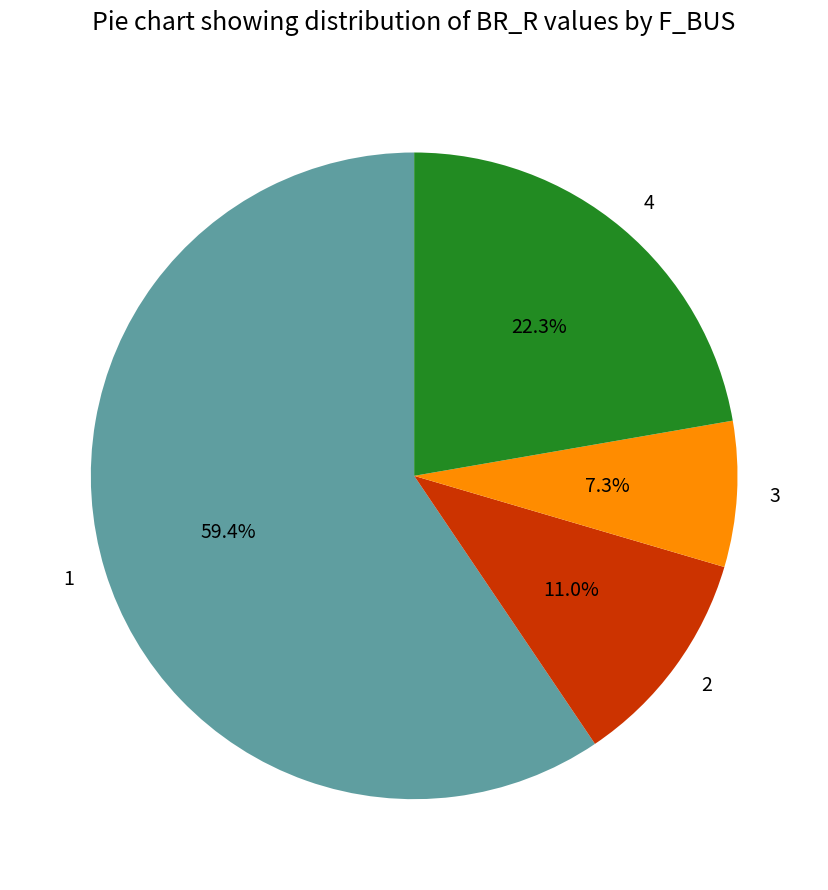

What percentage do 1 and 4 together represent?

81.7%